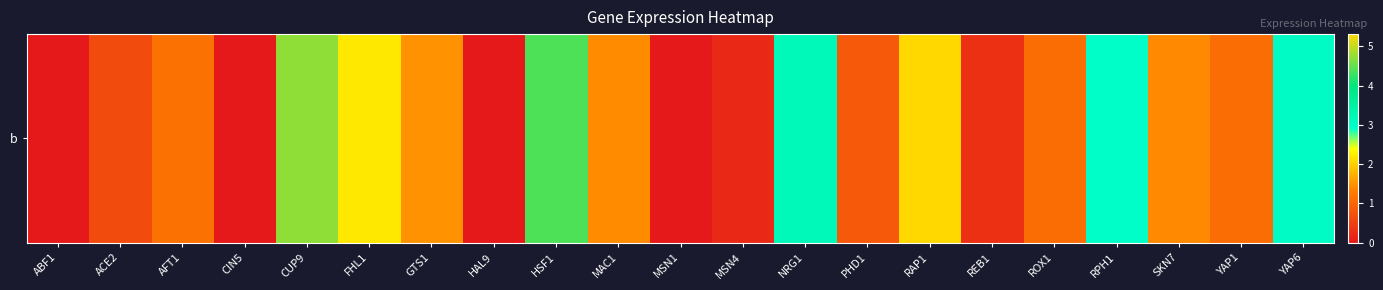

How many data points does each series have?

21